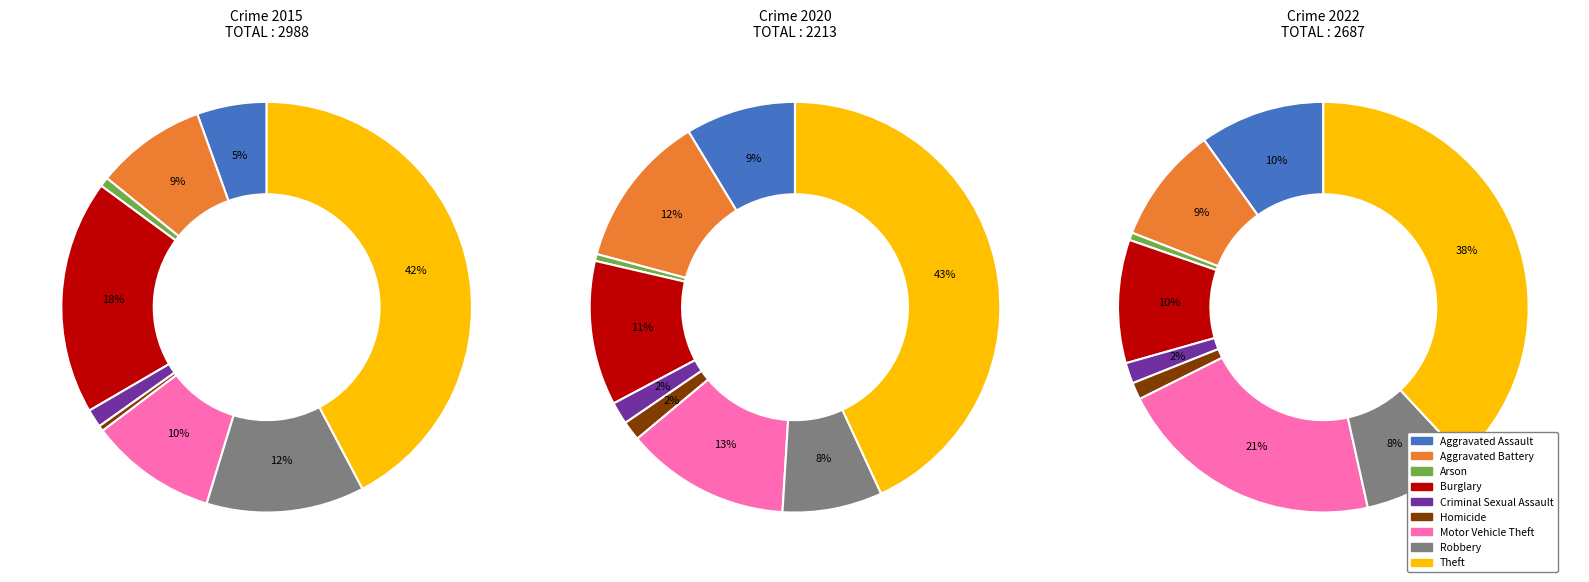

Combined, do Robbery and Arson account for over 50%?

No